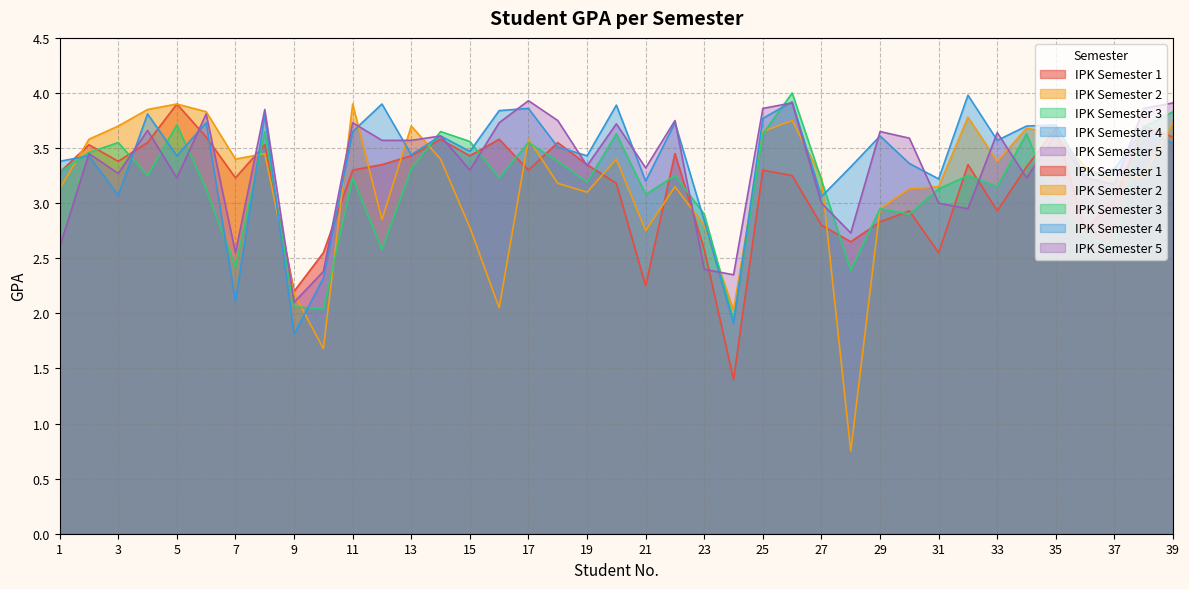

Read the IPK Semester 2 value at 6.

3.8